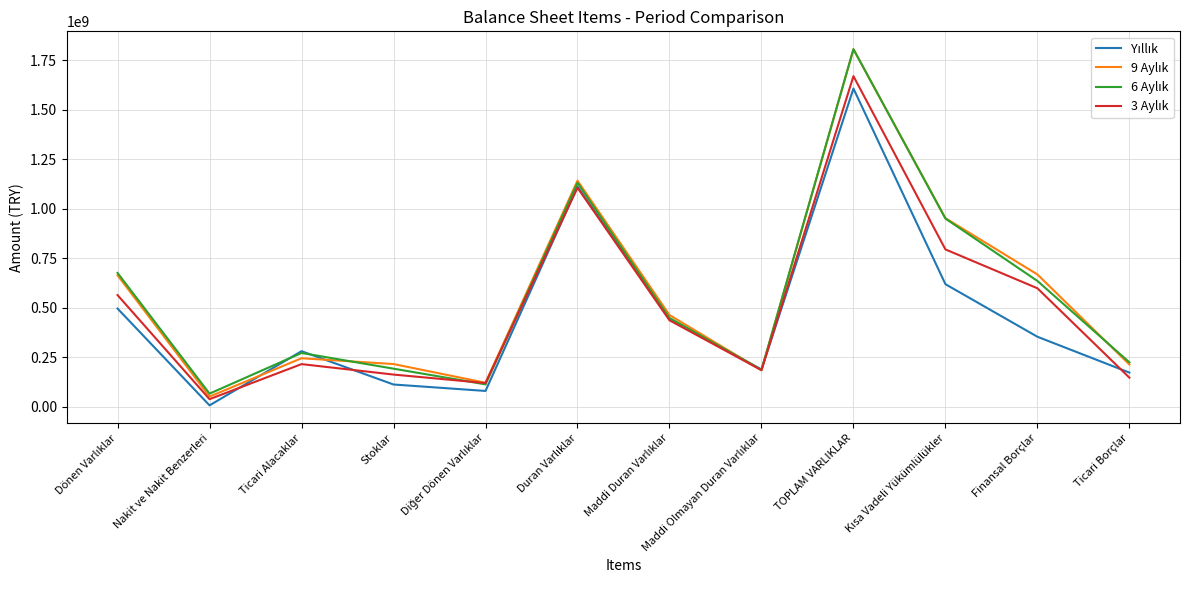

What position from the right is Nakit ve Nakit Benzerleri?

11